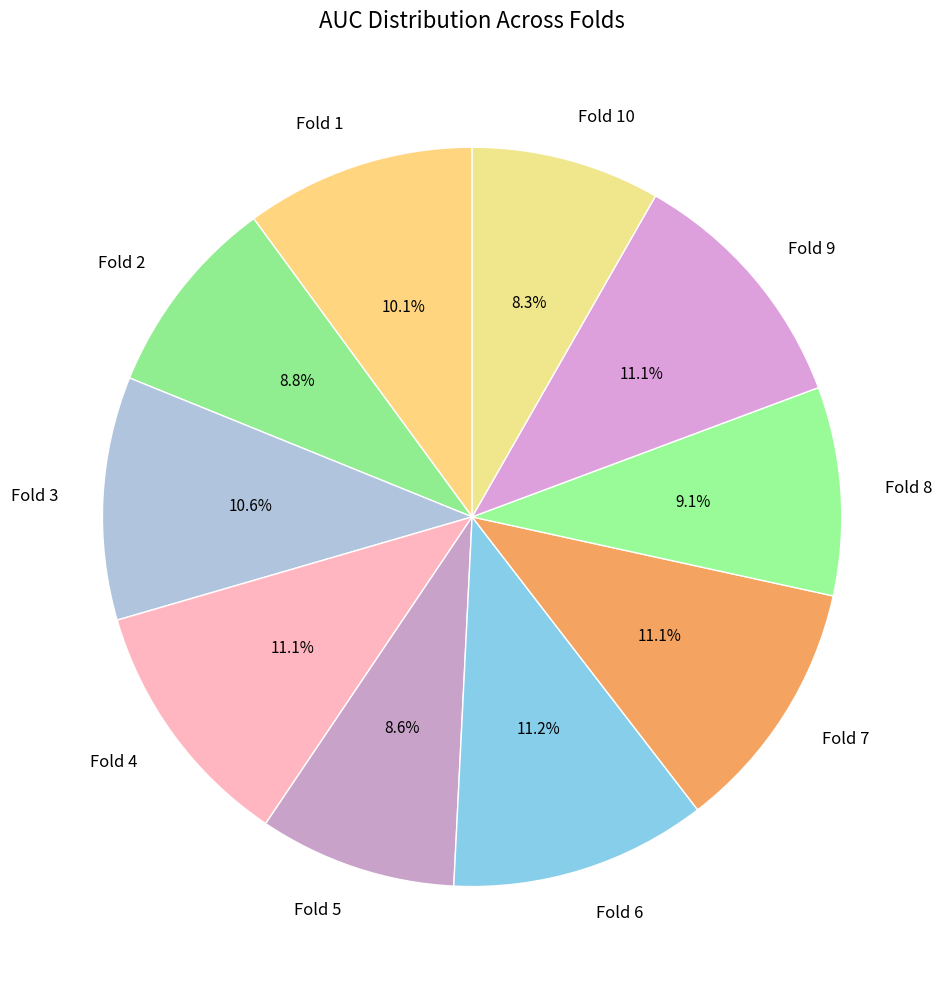

Between Fold 6 and Fold 3, which is larger?

Fold 6